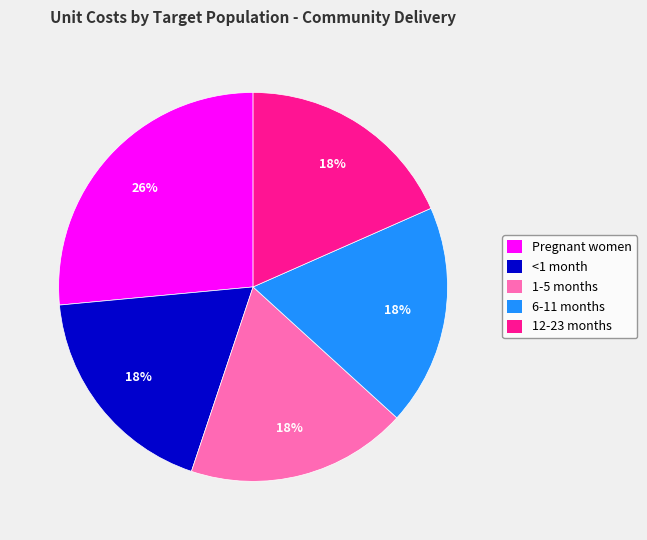

Is it true that 12-23 months is 18% of the pie?

True